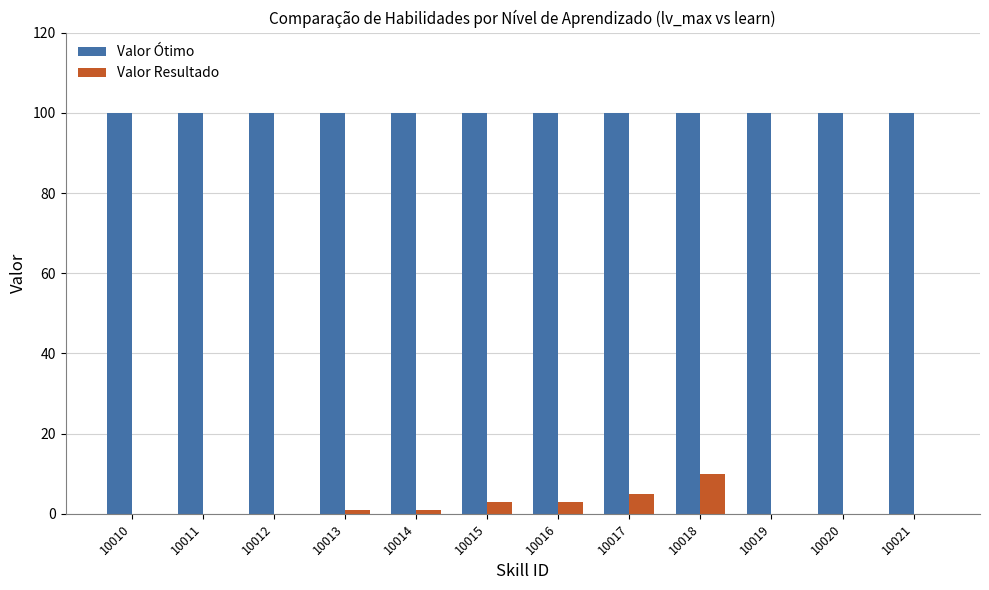

The Valor Ótimo series shows 100 at 10010. True or false?

True